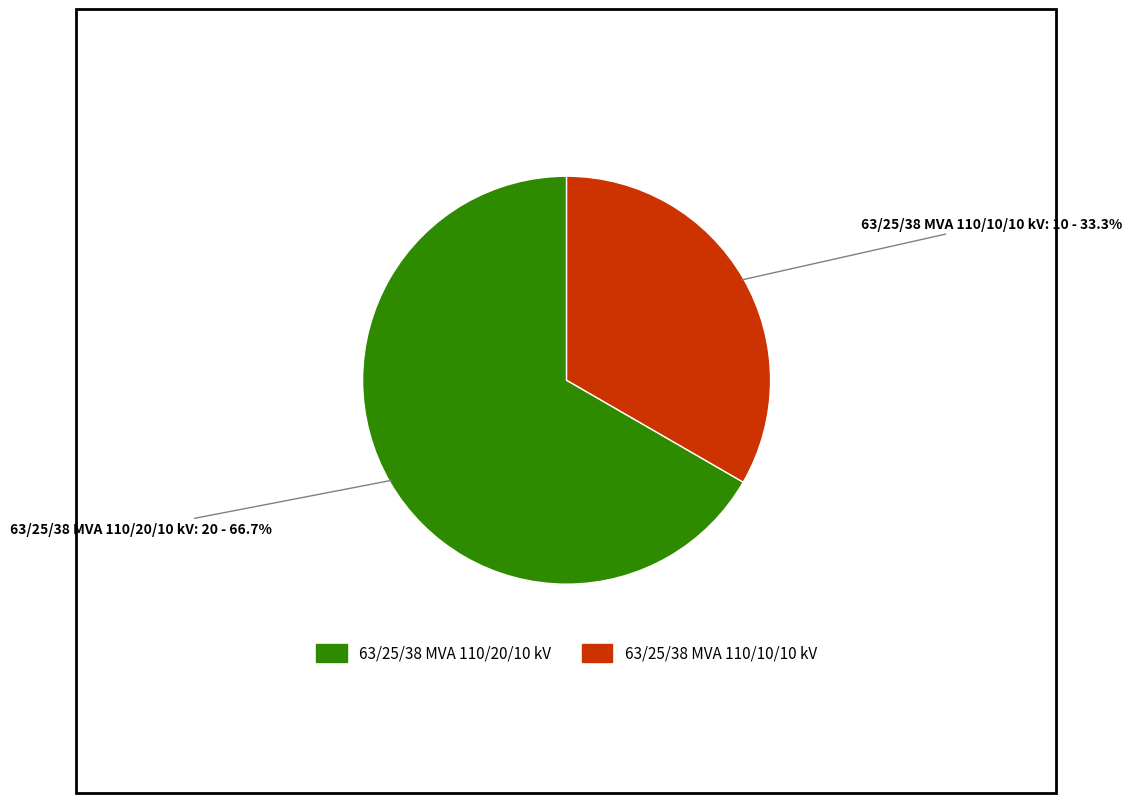

Rank the categories by value from lowest to highest.

63/25/38 MVA 110/10/10 kV, 63/25/38 MVA 110/20/10 kV